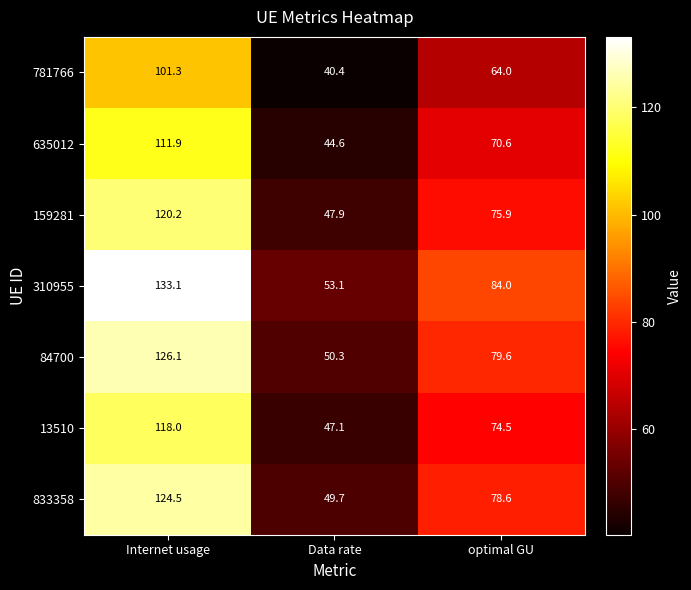

What is the spread (max minus min) of values at optimal GU?

20.0